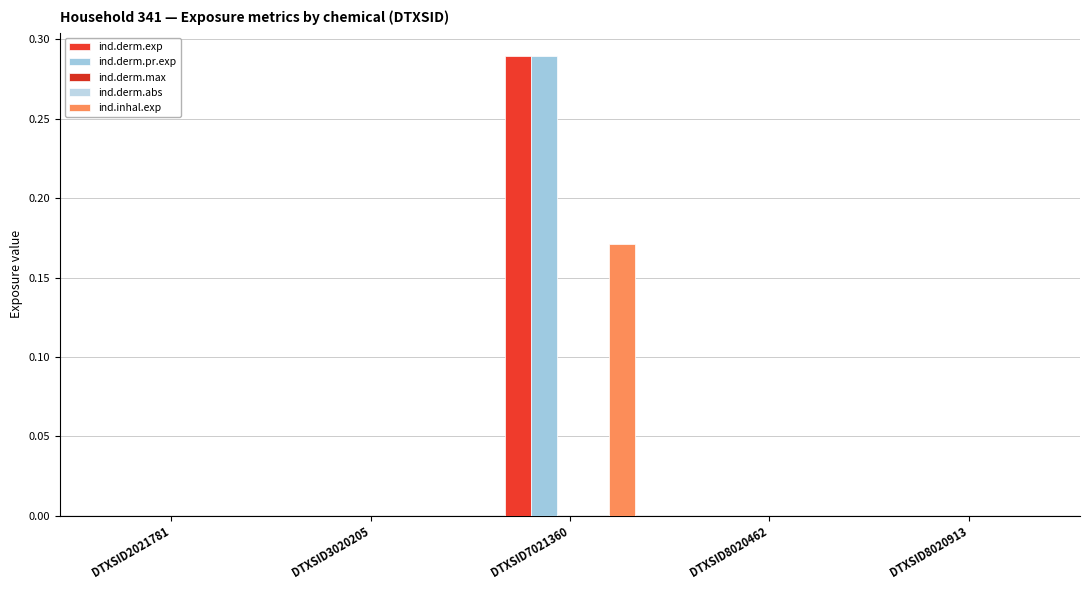

Are the bars grouped side by side (vs. stacked)?

Yes